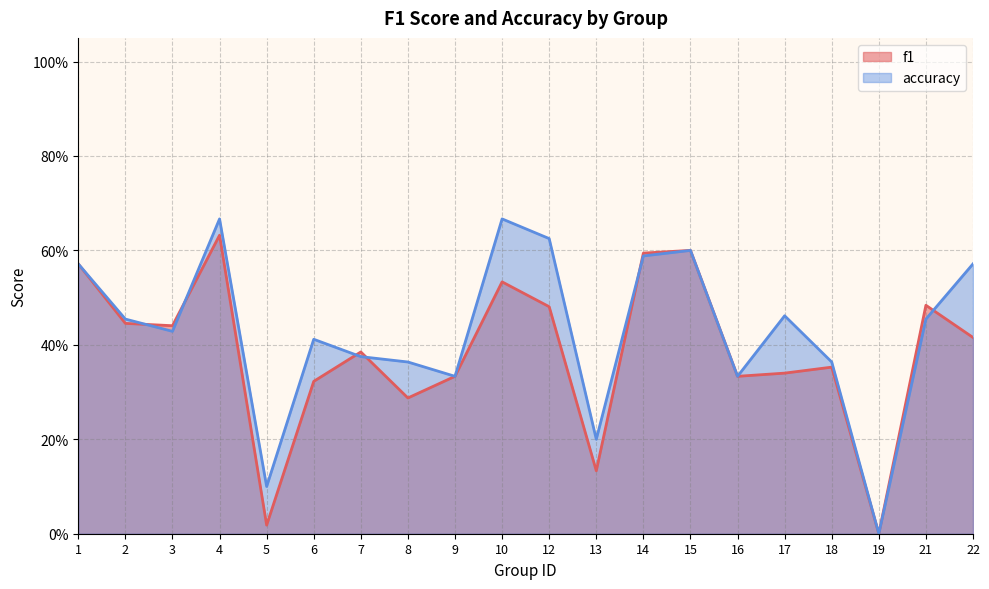

Between which two adjacent categories do f1 and accuracy first intersect?

2 and 3